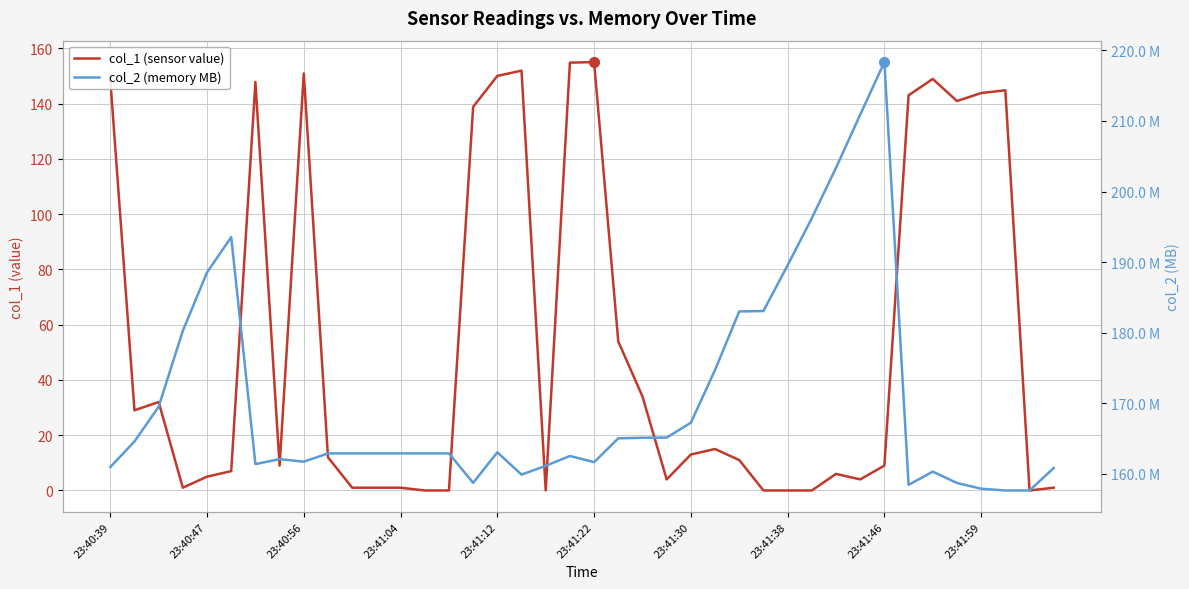

How many lines are shown in the chart?

2